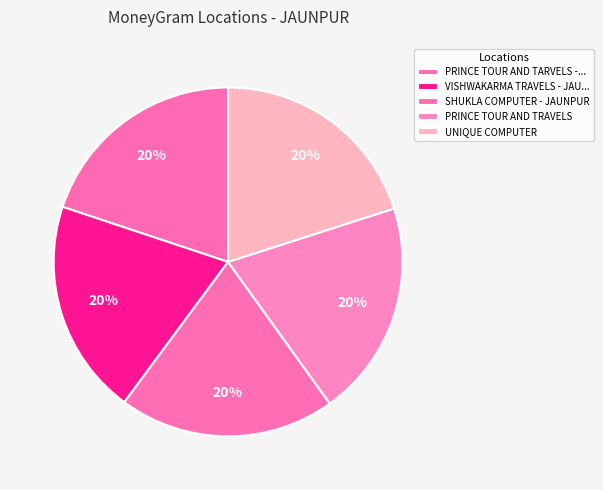

To the nearest percent, what is the average slice percentage?

20%